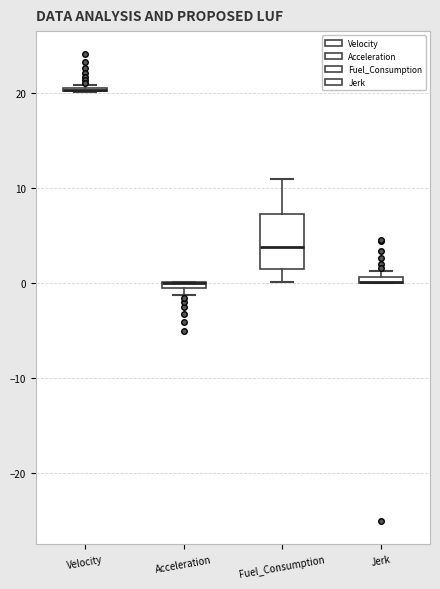

Comparing the boxes themselves (not the whiskers), which one is the tallest?

Fuel_Consumption